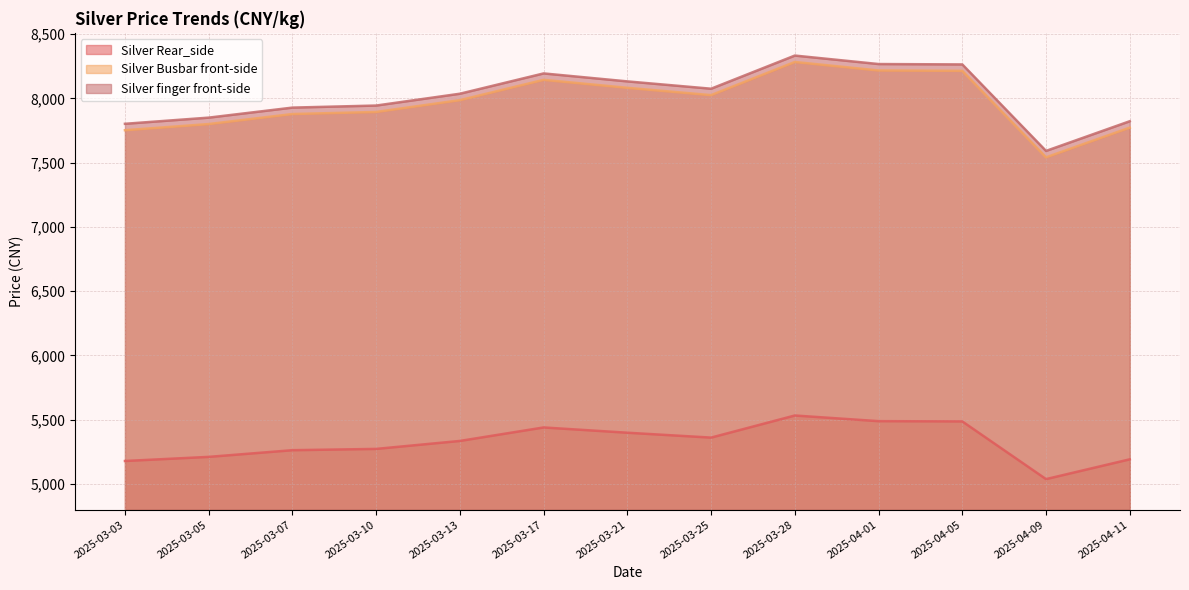

List the labels in order of Silver Busbar front-side value, largest first.

2025-03-28, 2025-04-01, 2025-04-05, 2025-03-17, 2025-03-21, 2025-03-25, 2025-03-13, 2025-03-10, 2025-03-07, 2025-03-05, 2025-04-11, 2025-03-03, 2025-04-09